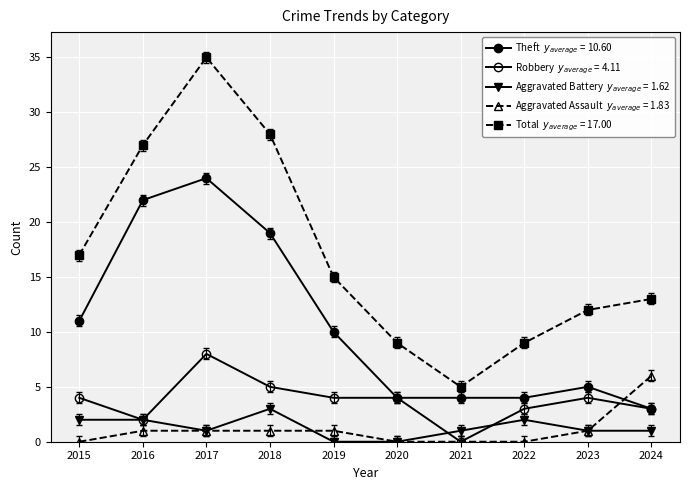

Count the number of categories in the chart.

10